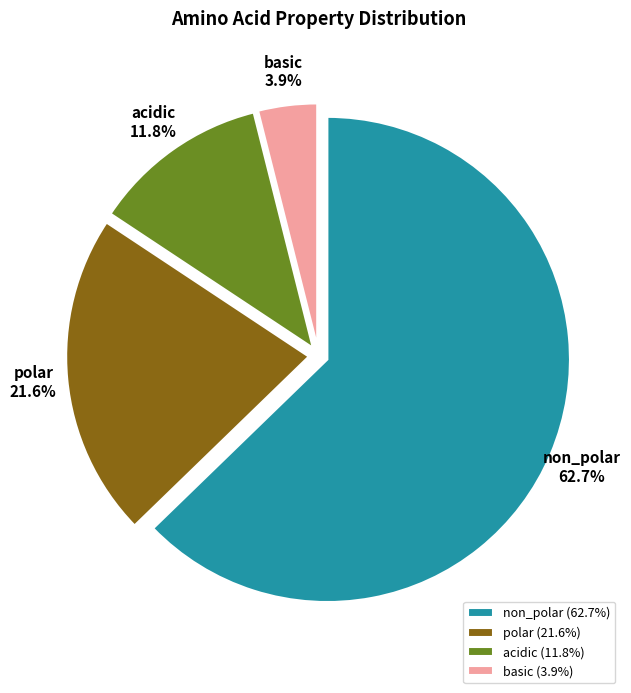

Rank the categories by value from lowest to highest.

basic, acidic, polar, non_polar